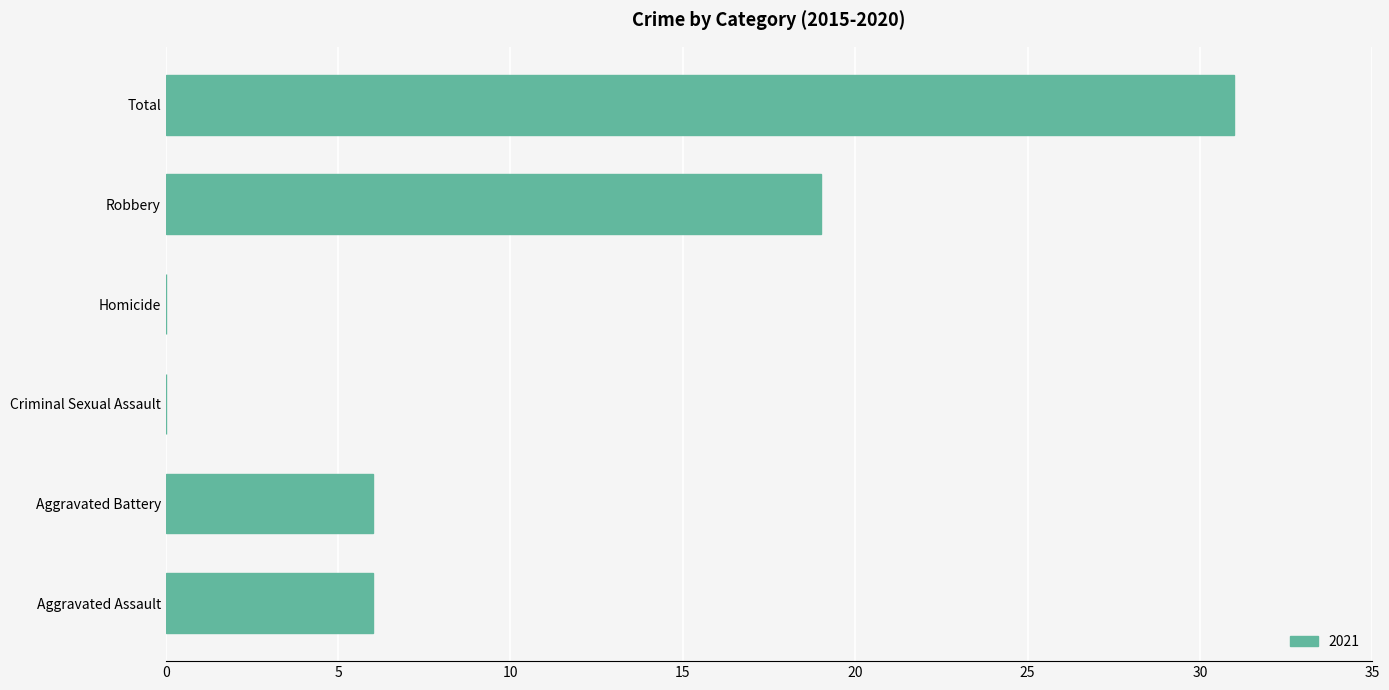

How many distinct data groups are displayed?

1